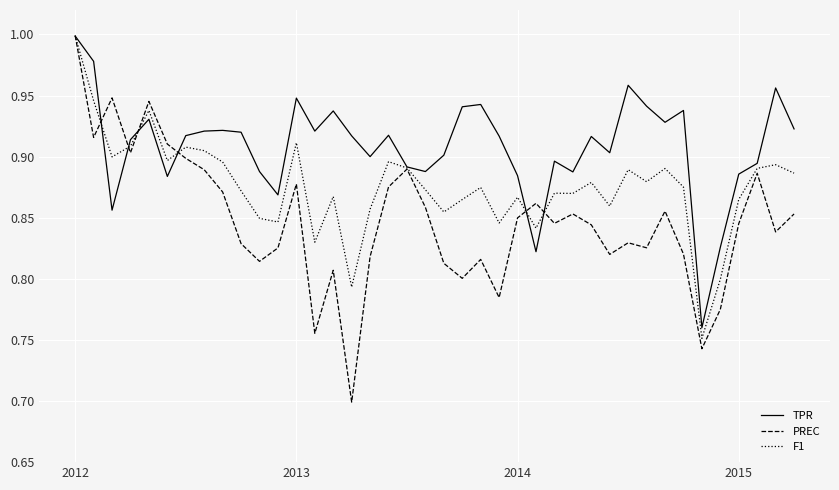

Rank the series by their average value, from highest to lowest.

TPR, F1, PREC